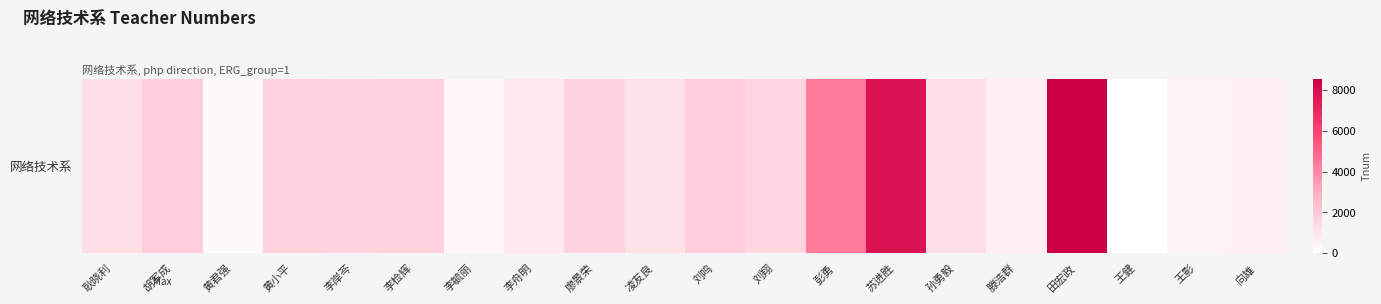

Rank the categories by value from highest to lowest.

田宏政, 苏进胜, 彭勇, 刘鸣, 胡军成, 黄小平, 李检辉, 李岸芩, 廖景荣, 刘翔, 耿晓利, 孙勇毅, 凌友良, 李舟明, 滕浩群, 向雄, 王影, 李毓丽, 黄君强, 王健